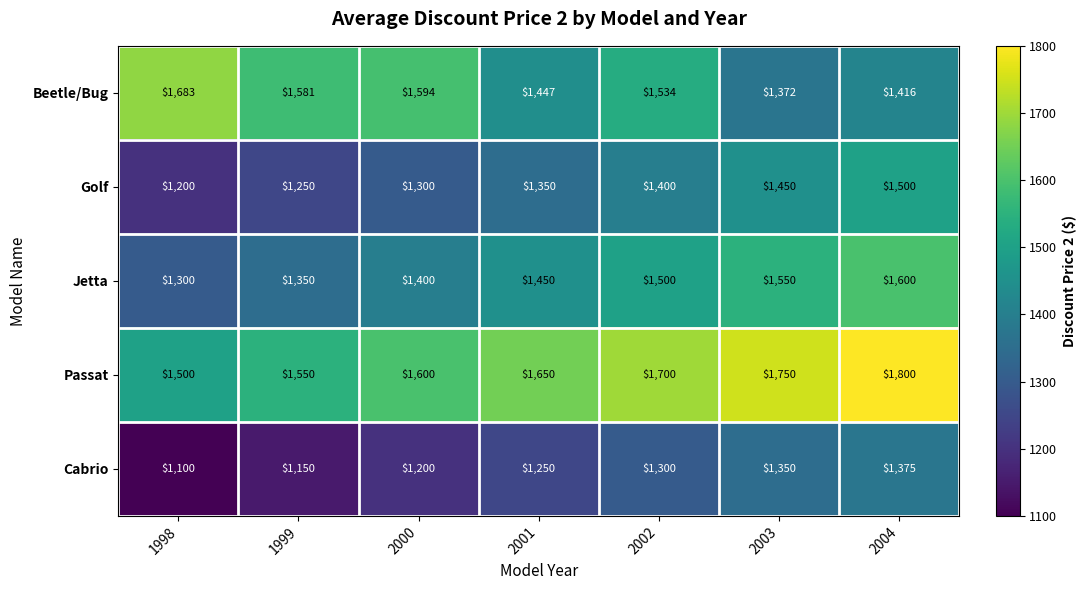

What is the spread (max minus min) of values at 1999?

431